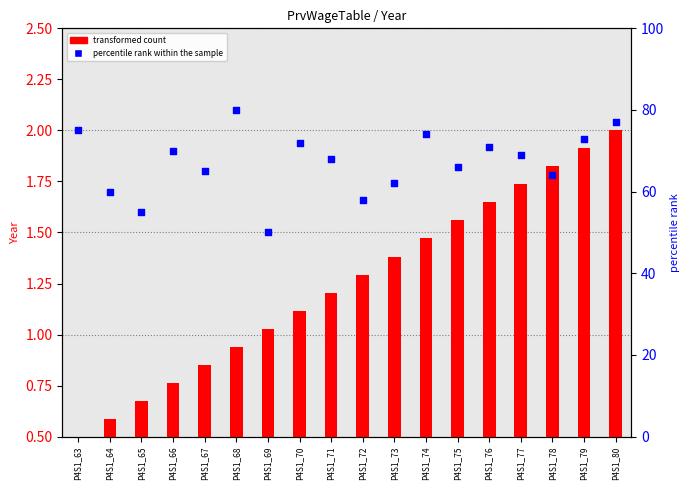

What are all the series names shown in the legend?

transformed count, percentile rank within the sample